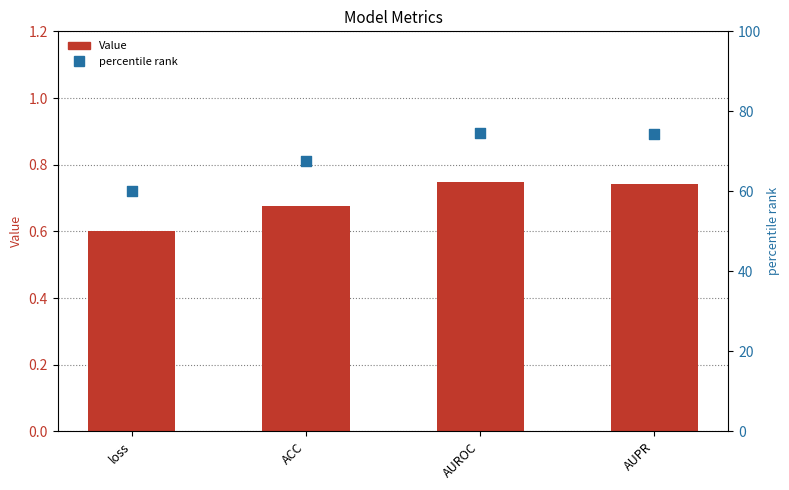

What is the total value across all series at loss?

60.6